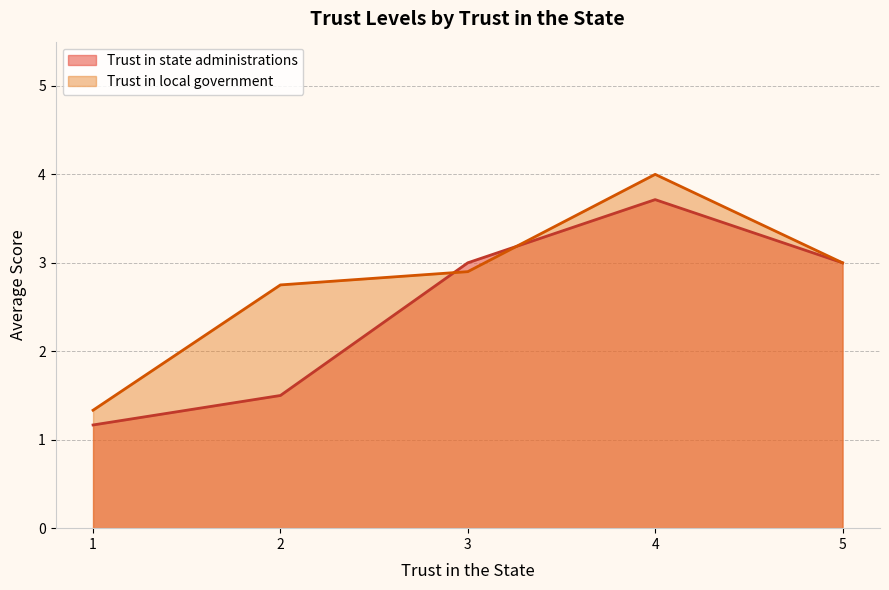

Is it true that Trust in state administrations equals 1.5 at 2?

True